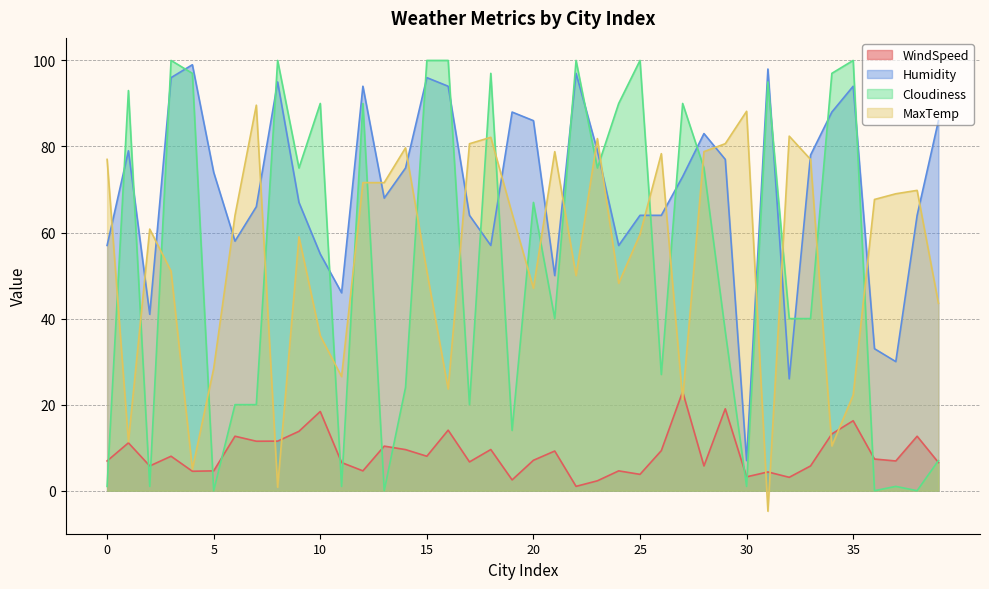

Reading left to right, transcribe all the data shown in this chart.

WindSpeed: 0=6.9	1=11.1	2=5.8	3=8.0	4=4.5	5=4.6	6=12.7	7=11.5	8=11.5	9=13.8	10=18.4	11=6.5	12=4.6	13=10.4	14=9.6	15=8.0	16=14.1	17=6.7	18=9.6	19=2.5	20=7.1	21=9.2	22=1.0	23=2.3	24=4.6	25=3.8	26=9.3	27=23.0	28=5.8	29=19.0	30=3.2	31=4.4	32=3.1	33=5.8	34=13.2	35=16.3	36=7.4	37=6.9	38=12.7	39=6.5
Humidity: 0=57.0	1=79.0	2=41.0	3=96.0	4=99.0	5=74.0	6=58.0	7=66.0	8=95.0	9=67.0	10=55.0	11=46.0	12=94.0	13=68.0	14=75.0	15=96.0	16=94.0	17=64.0	18=57.0	19=88.0	20=86.0	21=50.0	22=97.0	23=79.0	24=57.0	25=64.0	26=64.0	27=73.0	28=83.0	29=77.0	30=7.0	31=98.0	32=26.0	33=78.0	34=88.0	35=94.0	36=33.0	37=30.0	38=64.0	39=86.0
Cloudiness: 0=1.0	1=93.0	2=1.0	3=100.0	4=97.0	5=0.0	6=20.0	7=20.0	8=100.0	9=75.0	10=90.0	11=1.0	12=90.0	13=0.0	14=24.0	15=100.0	16=100.0	17=20.0	18=97.0	19=14.0	20=67.0	21=40.0	22=100.0	23=75.0	24=90.0	25=100.0	26=27.0	27=90.0	28=75.0	29=37.0	30=1.0	31=95.0	32=40.0	33=40.0	34=97.0	35=100.0	36=0.0	37=1.0	38=0.0	39=7.0
MaxTemp: 0=77.0	1=11.4	2=60.8	3=51.0	4=5.0	5=28.4	6=64.0	7=89.6	8=0.8	9=59.0	10=36.0	11=26.5	12=71.6	13=71.6	14=79.7	15=51.0	16=23.6	17=80.6	18=82.1	19=64.4	20=47.0	21=78.8	22=50.0	23=81.8	24=48.2	25=59.6	26=78.3	27=21.2	28=78.8	29=80.7	30=88.2	31=-4.8	32=82.4	33=77.0	34=10.4	35=22.2	36=67.7	37=69.0	38=69.8	39=43.6